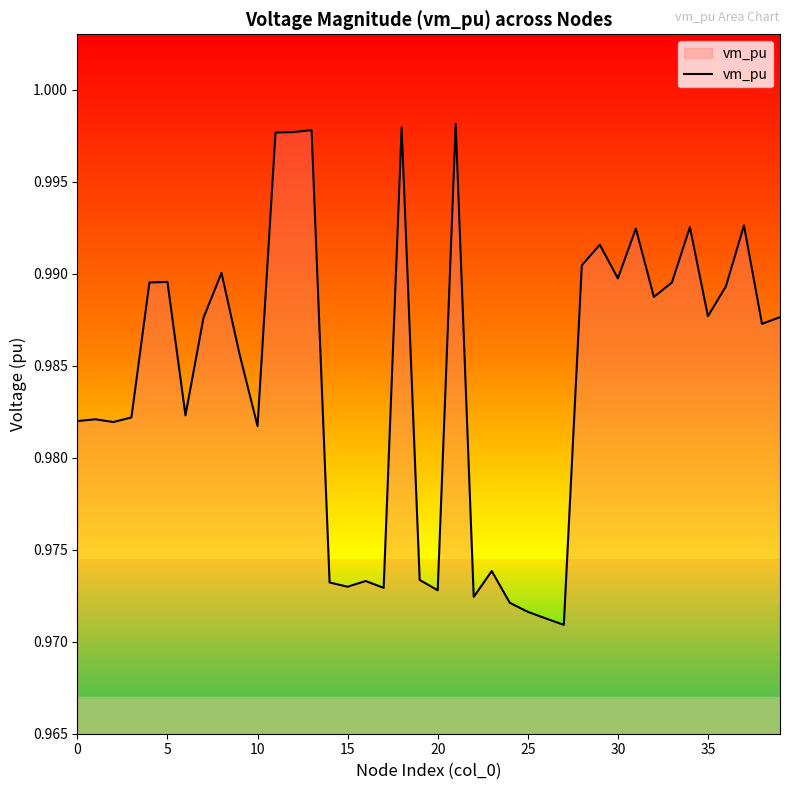

Reading left to right, transcribe all the data shown in this chart.

1.0	1.0	1.0	1.0	1.0	1.0	1.0	1.0	1.0	1.0	1.0	1.0	1.0	1.0	1.0	1.0	1.0	1.0	1.0	1.0	1.0	1.0	1.0	1.0	1.0	1.0	1.0	1.0	1.0	1.0	1.0	1.0	1.0	1.0	1.0	1.0	1.0	1.0	1.0	1.0